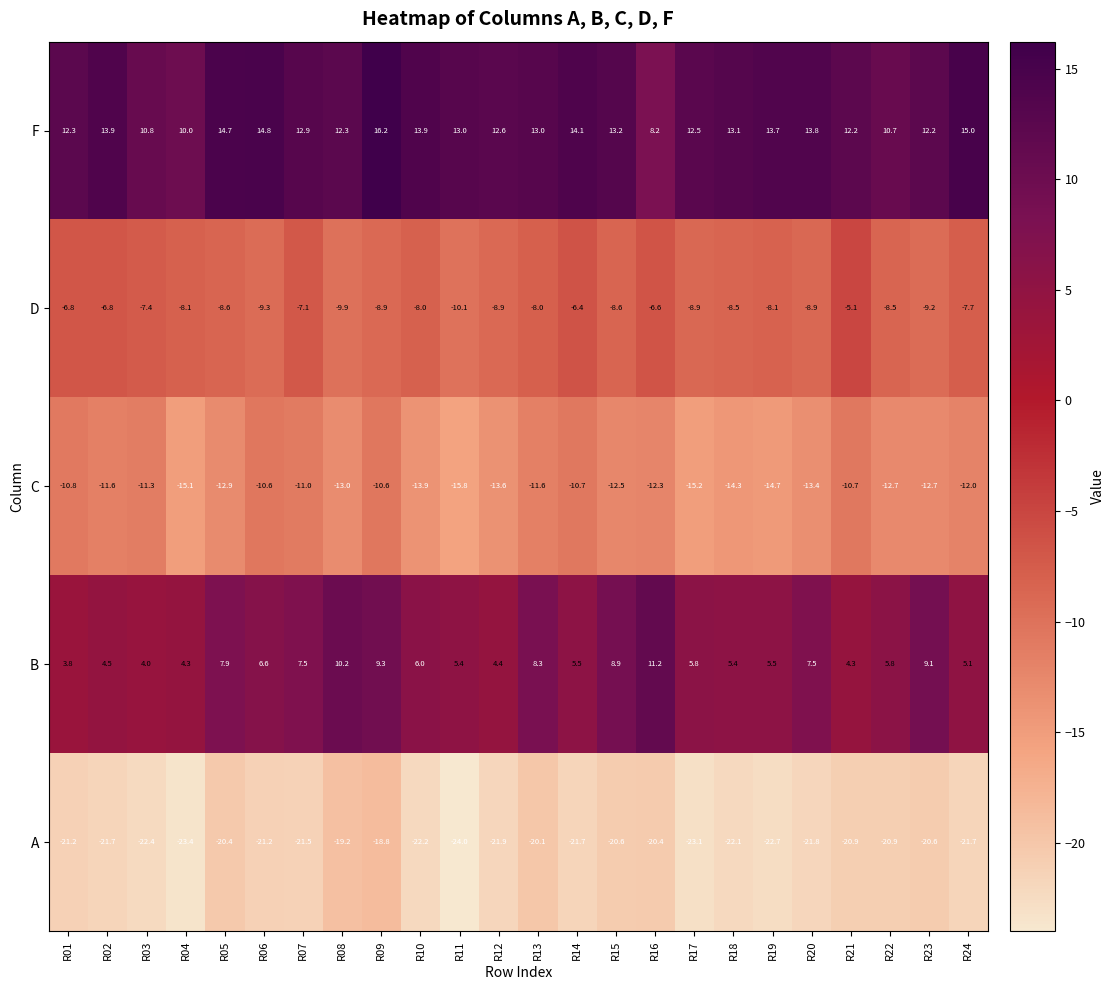

At which category is the sum across all series the highest?

R09